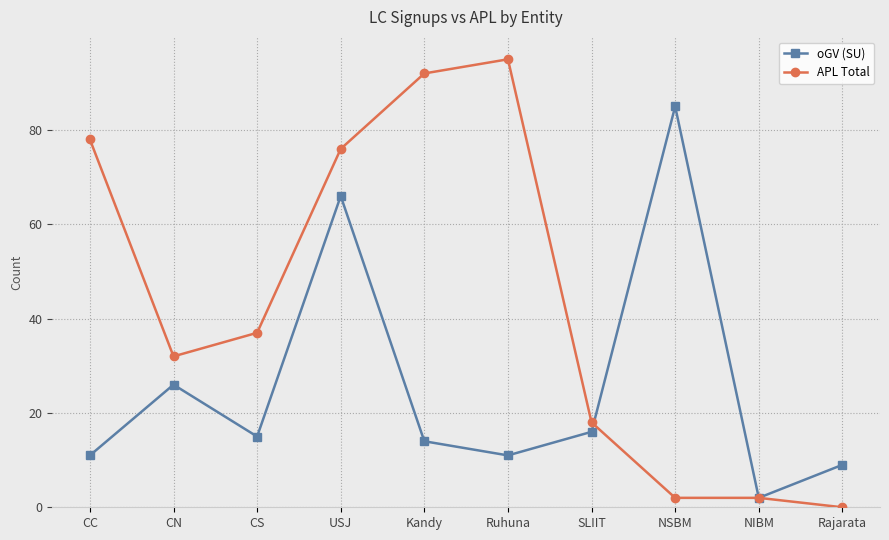

What is the difference between the second highest and minimum values in the oGV (SU) series?

64